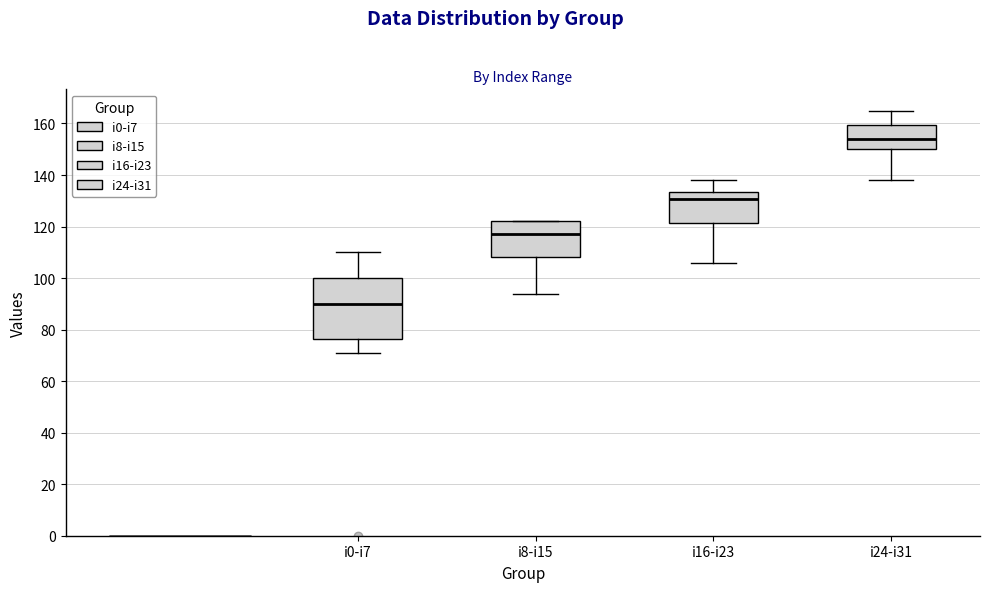

Which box's median line is the highest?

i24-i31